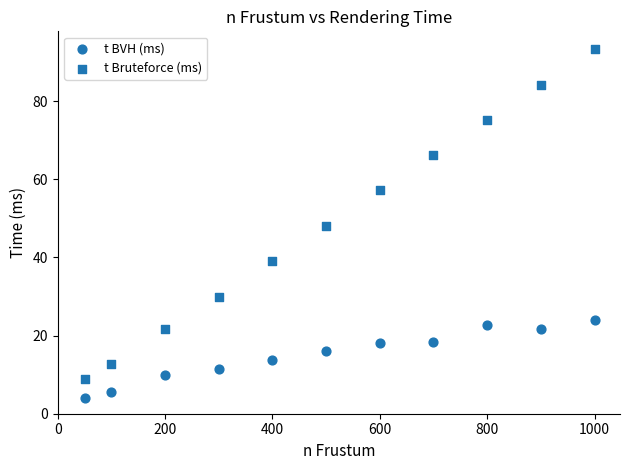

How many data points are displayed?

22